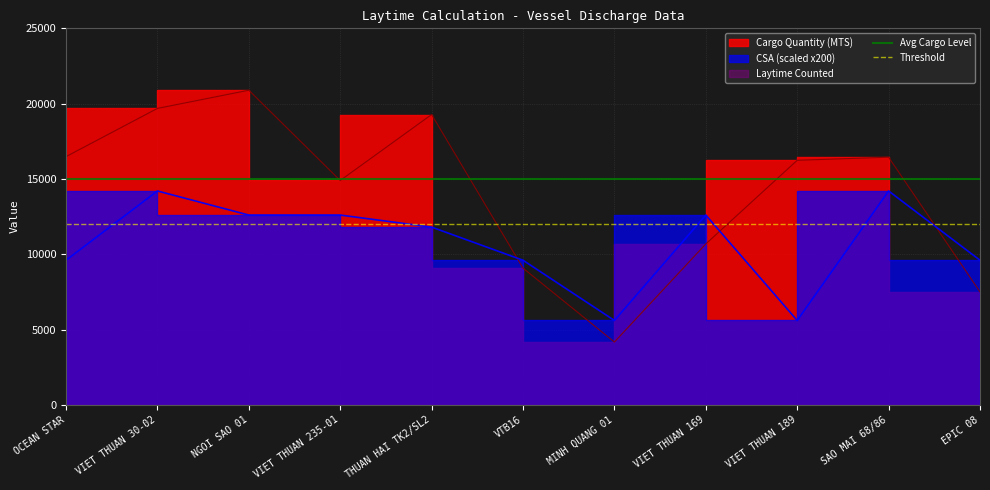

Does the chart have visible grid lines?

Yes